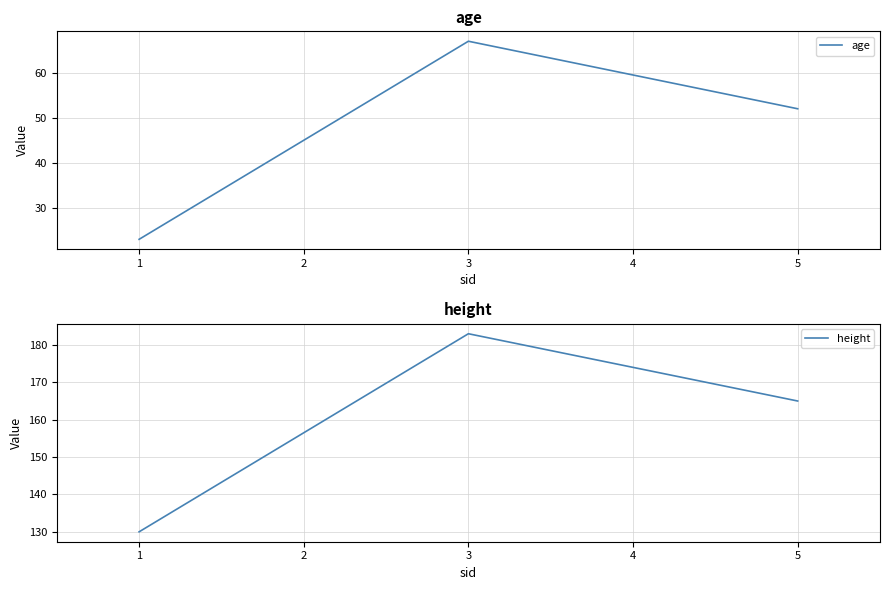

Does the chart have visible grid lines?

Yes